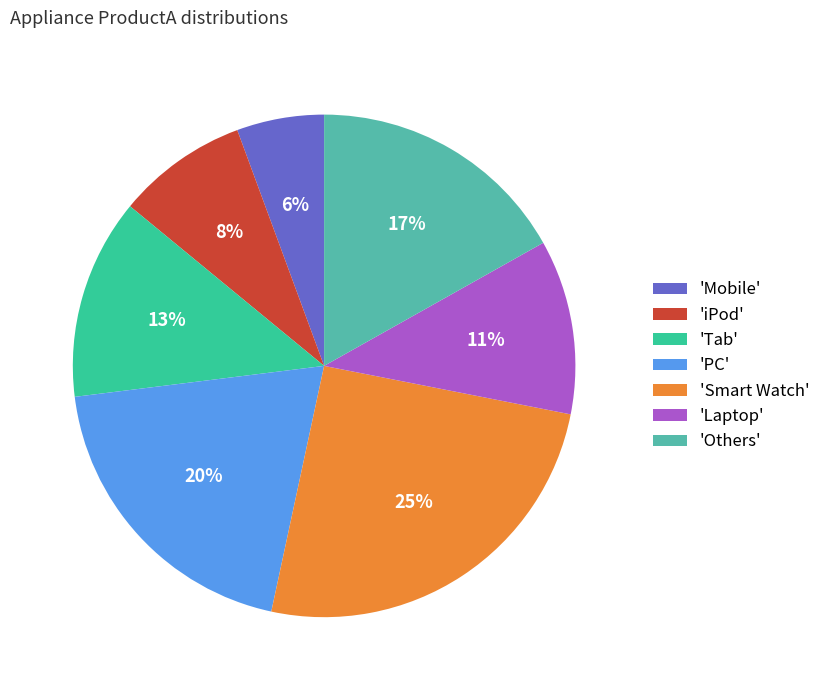

Count the number of slices in the pie.

7